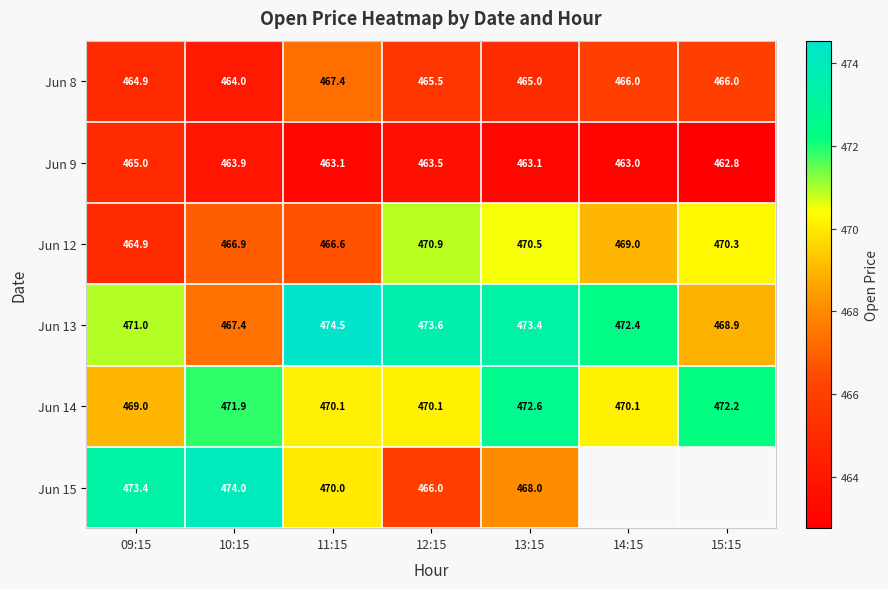

Is the value of Jun 9 at 15:15 greater than the value of Jun 13 at 10:15?

No